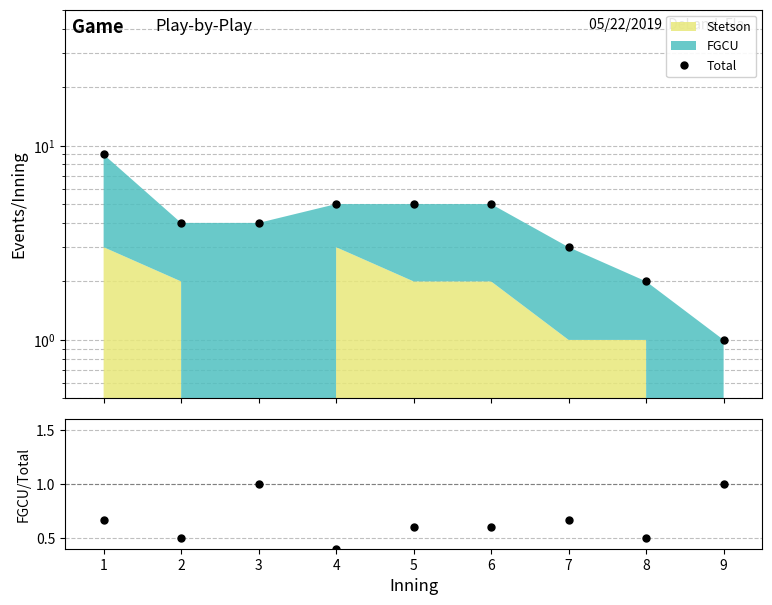

Reading right to left, what are all the values shown in this chart?

Total: 1.0	2.0	3.0	5.0	5.0	5.0	4.0	4.0	9.0
FGCU/Total: 1.0	0.5	0.7	0.6	0.6	0.4	1.0	0.5	0.7